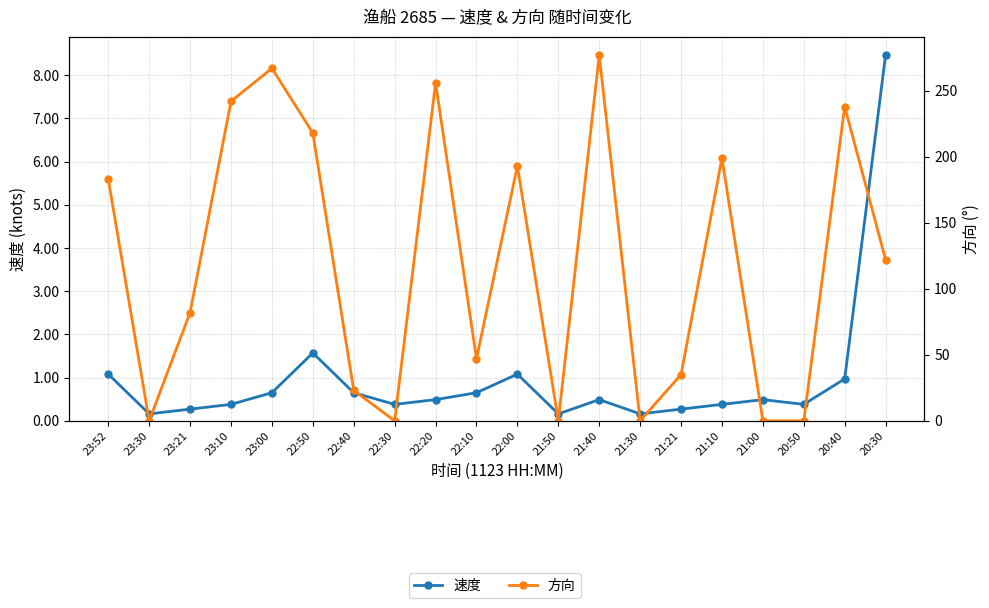

Is it true that 速度 equals 1.8 at 22:00?

False